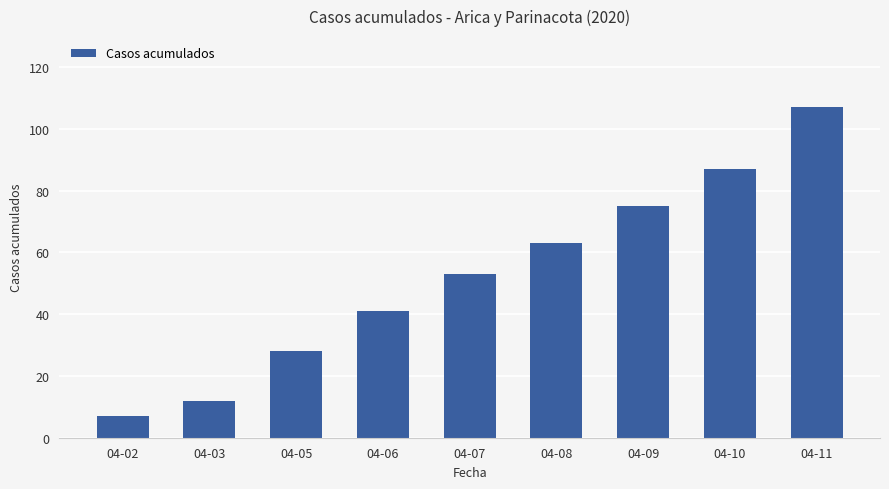

What is the difference between the maximum and minimum values?

100